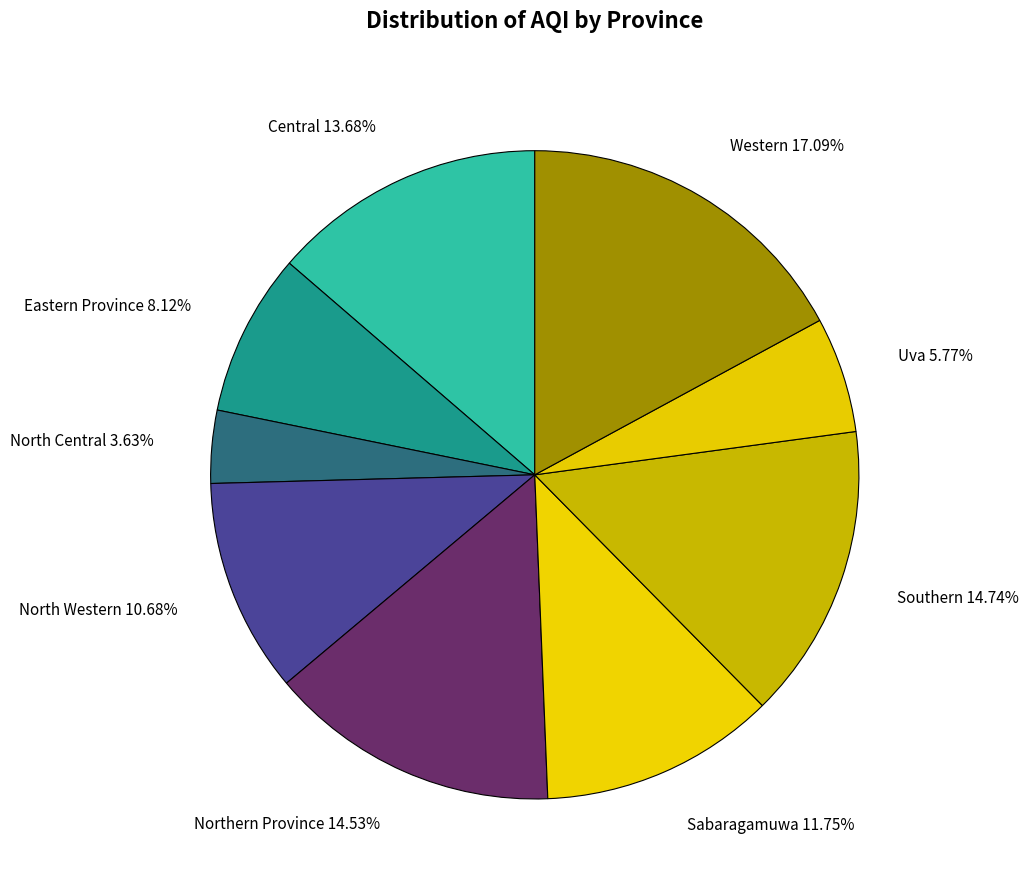

To the nearest percent, what percentage of the pie is Northern Province?

15%